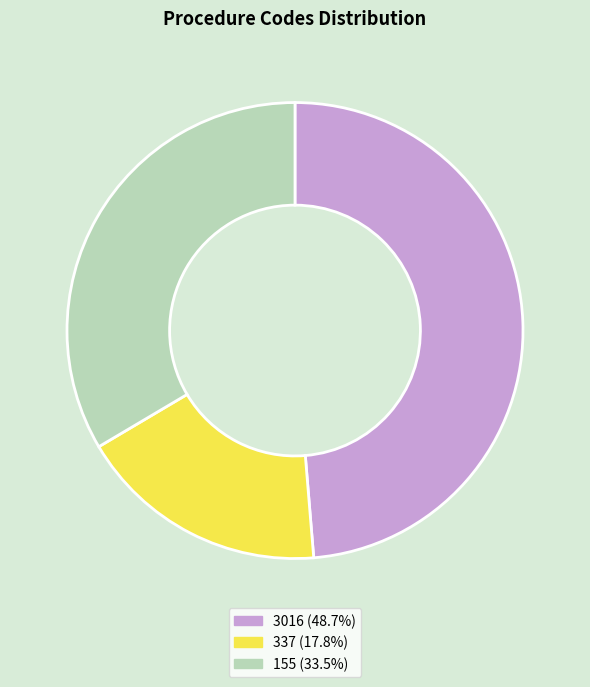

Is there a majority slice in this chart?

No